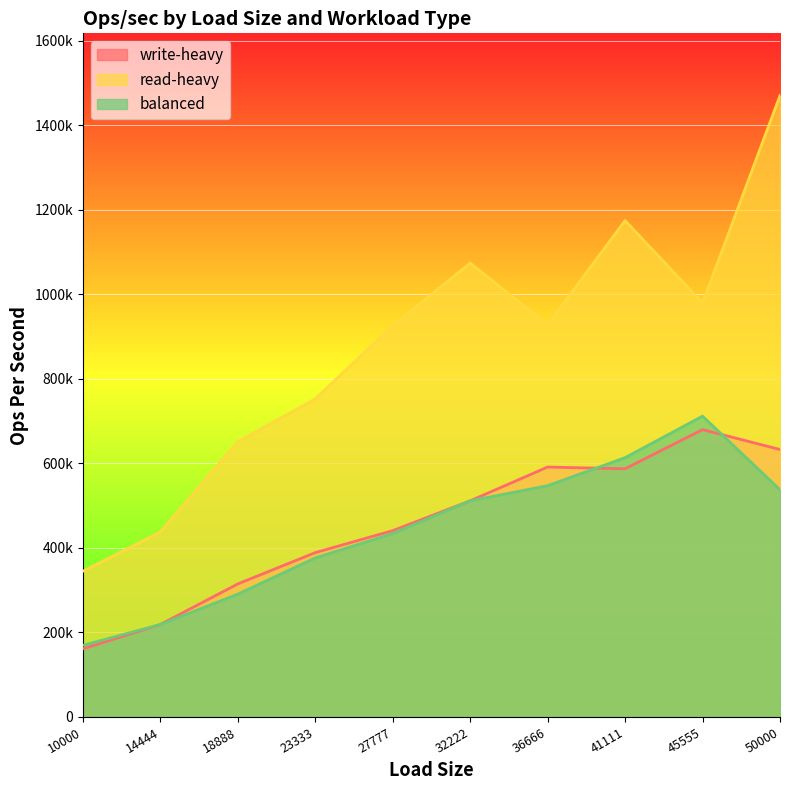

At which label does write-heavy reach its peak?

45555